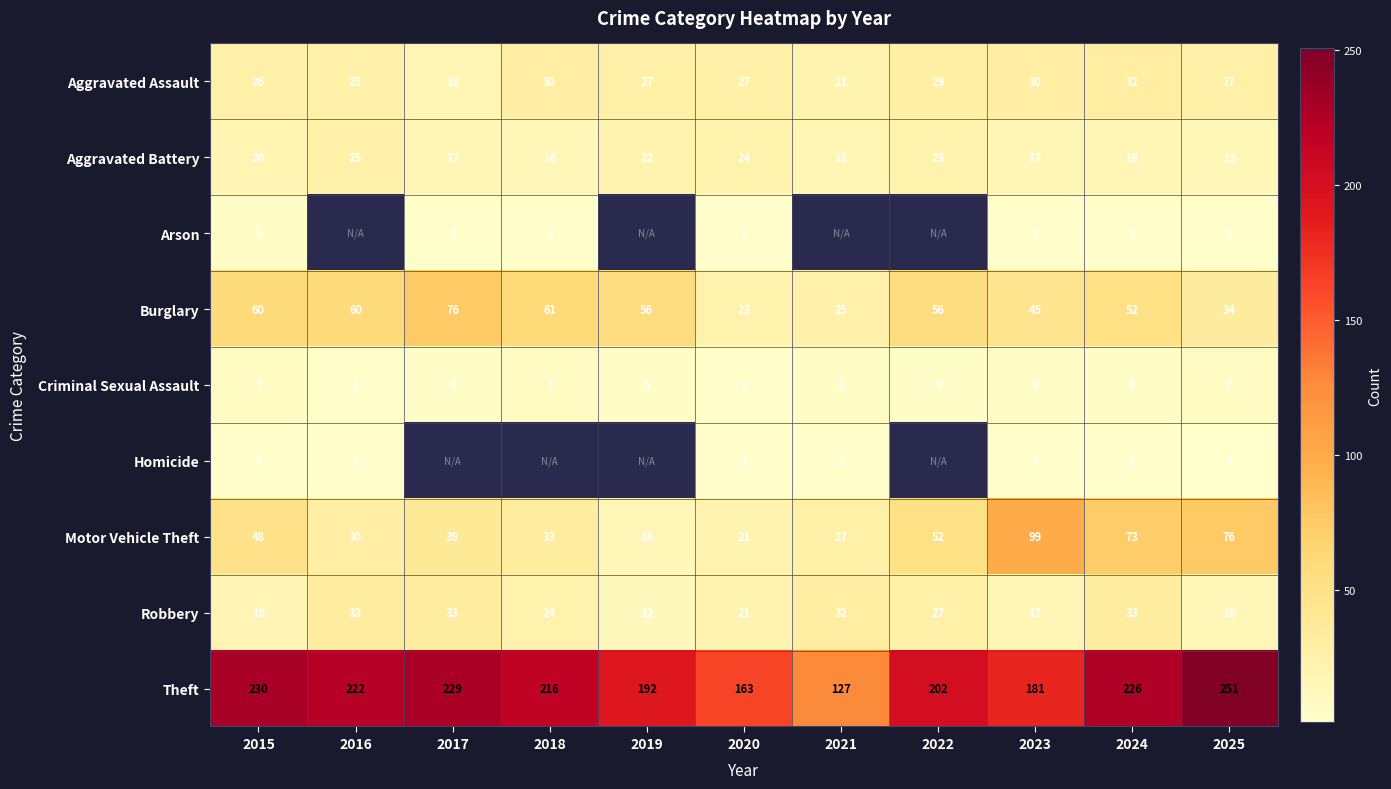

The Arson series shows 2 at 2018. True or false?

True